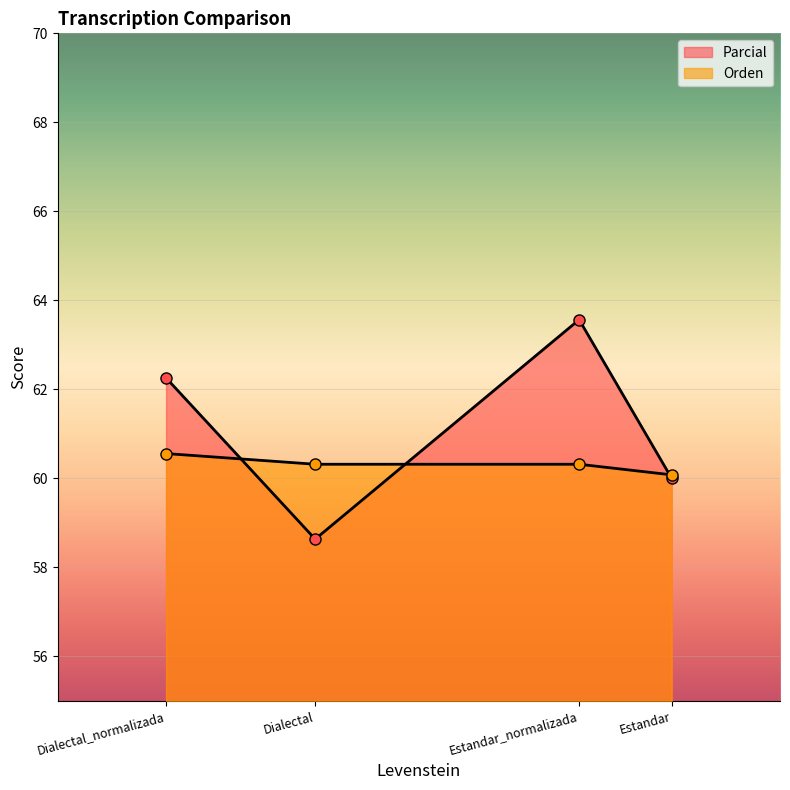

After their last crossing, which series has the higher values: Orden or Parcial?

Orden